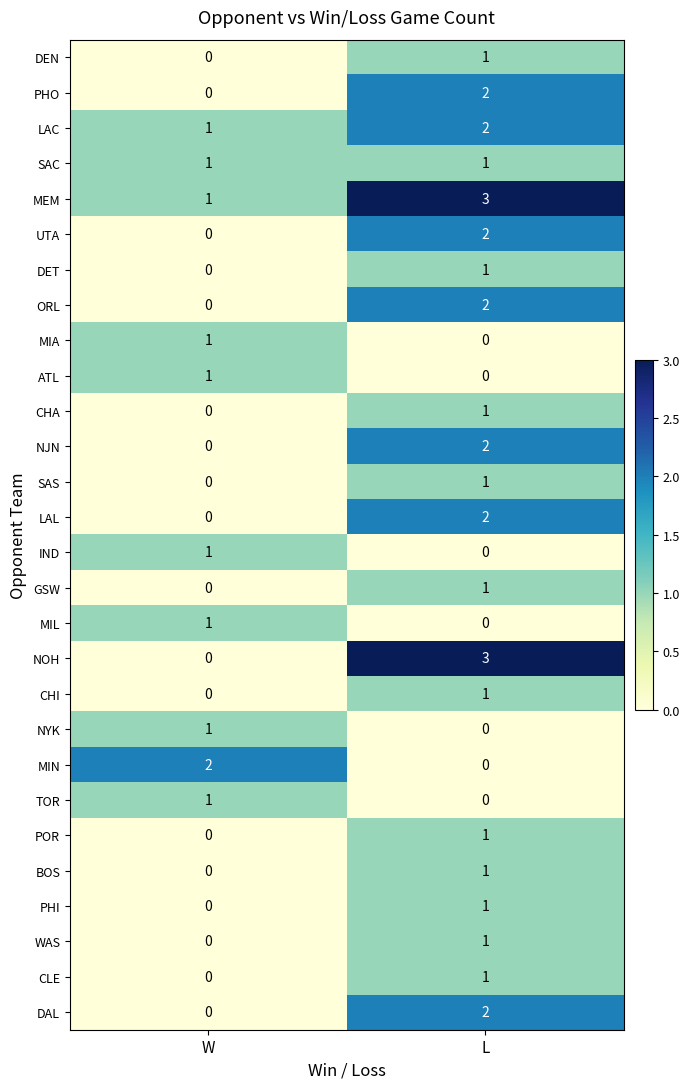

At how many categories does at least one series exceed 1?

2